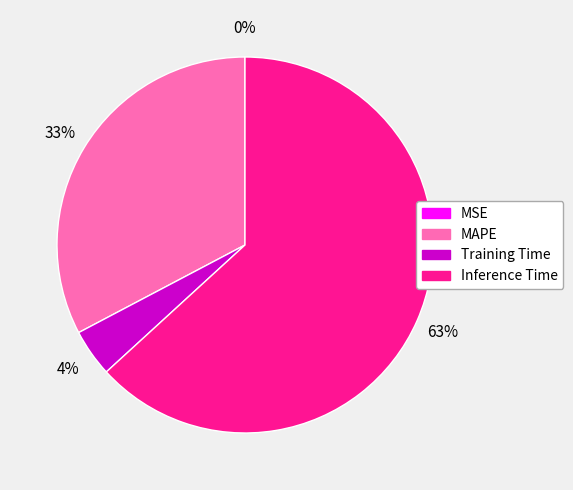

Do Inference Time and MAPE together represent more than half of the pie?

Yes